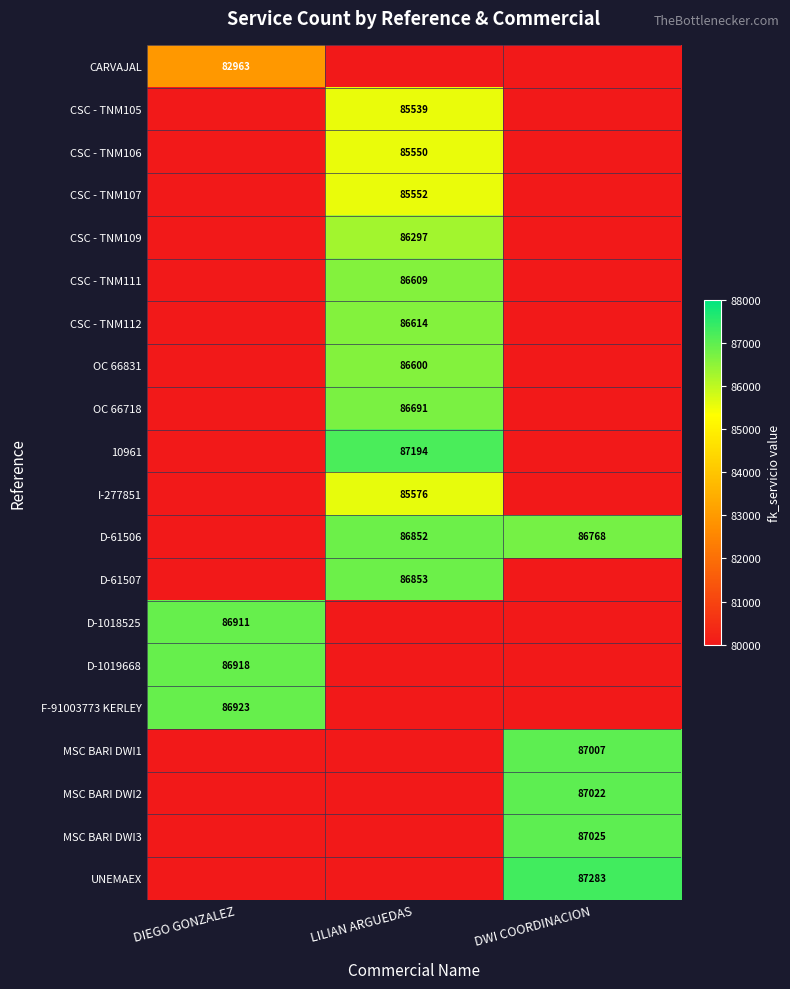

At which category is the sum across all series the highest?

LILIAN ARGUEDAS